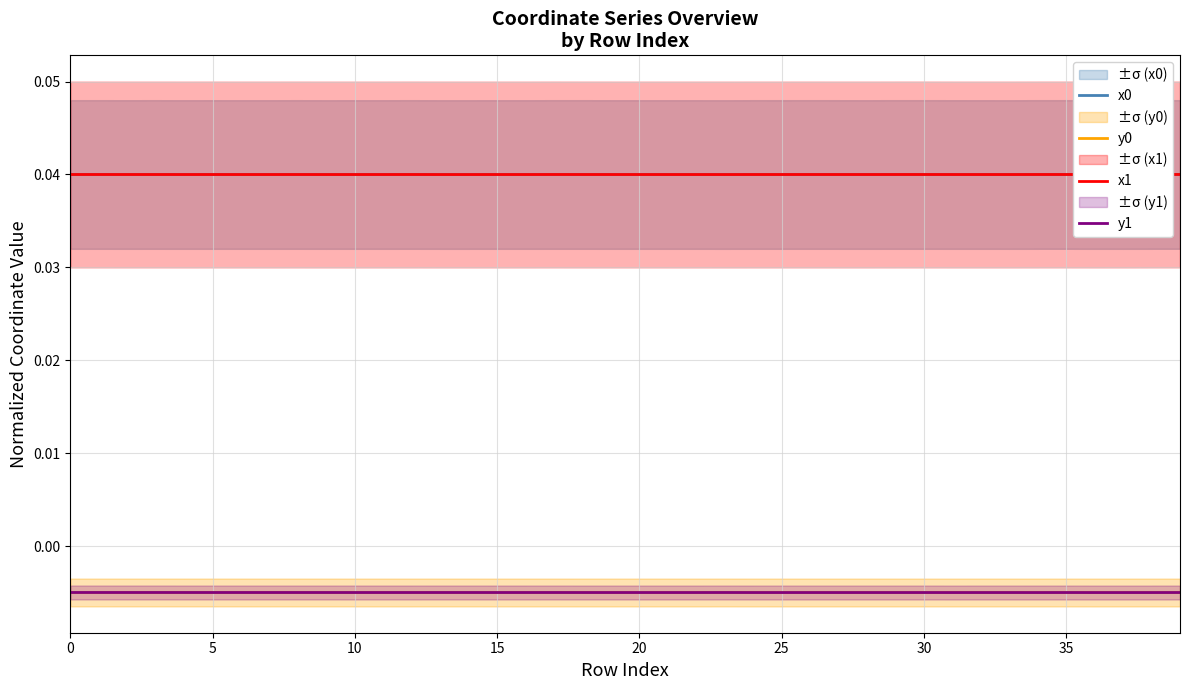

True or false: x1 and y1 intersect in this chart.

False